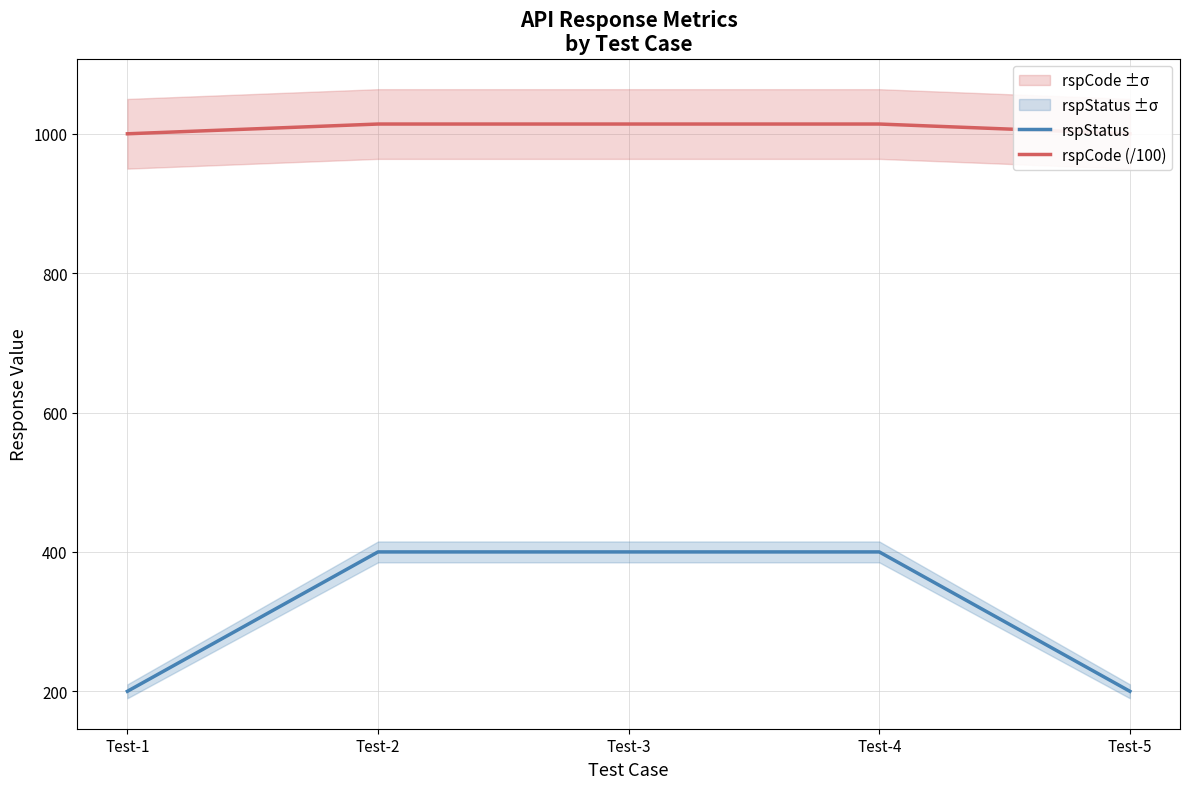

Count the rspCode (/100) values in the range 1000 to 1014.

5